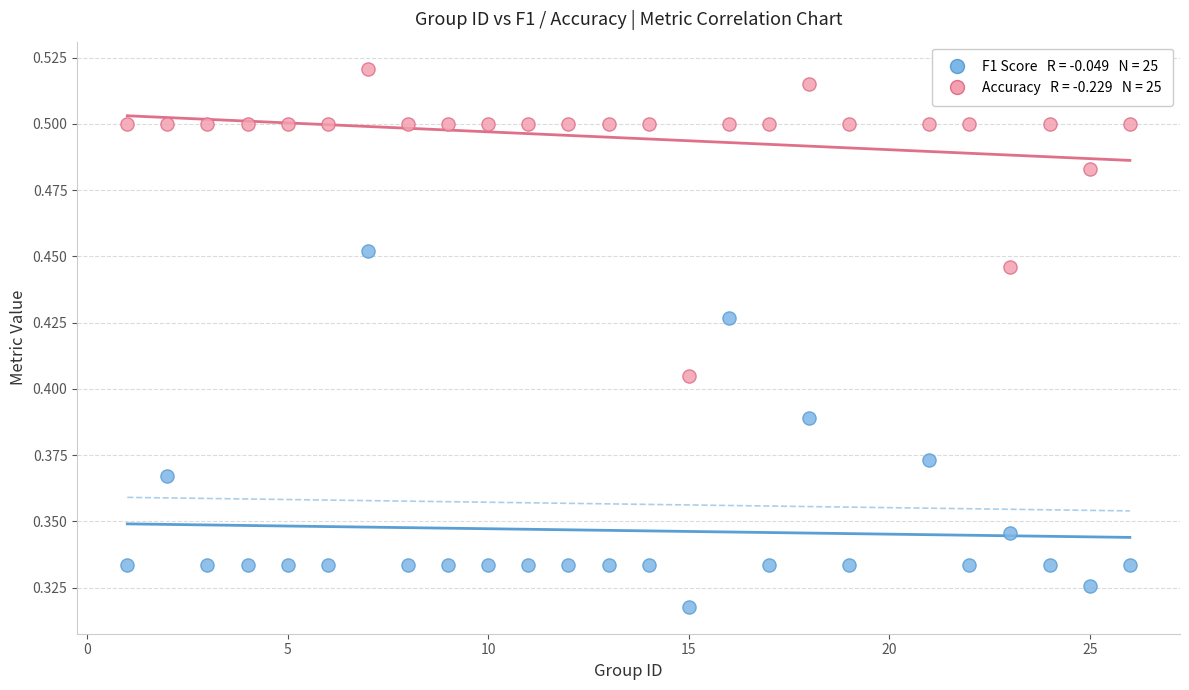

Across all data points, what is the range of X values (max minus min)?

25.0